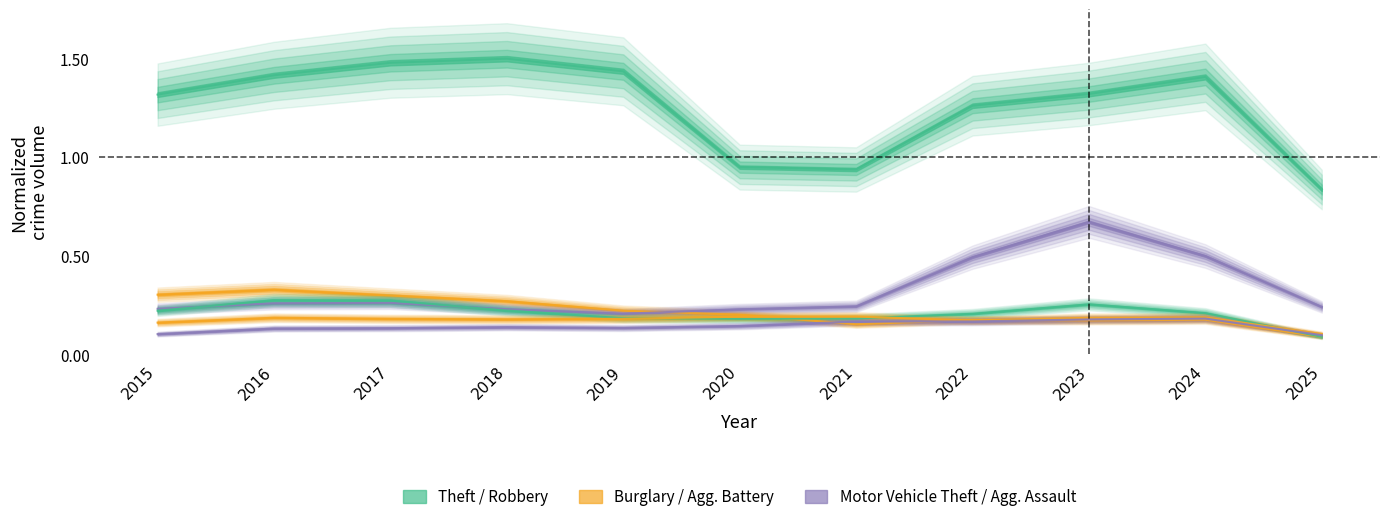

What is the value of the Robbery point at the 11th from the left?

0.1